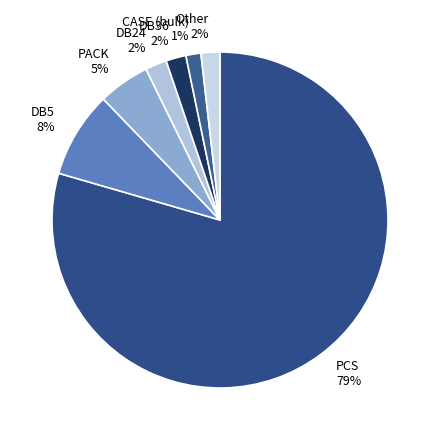

Which has a higher value, DB5 or CASE (bulk)?

DB5